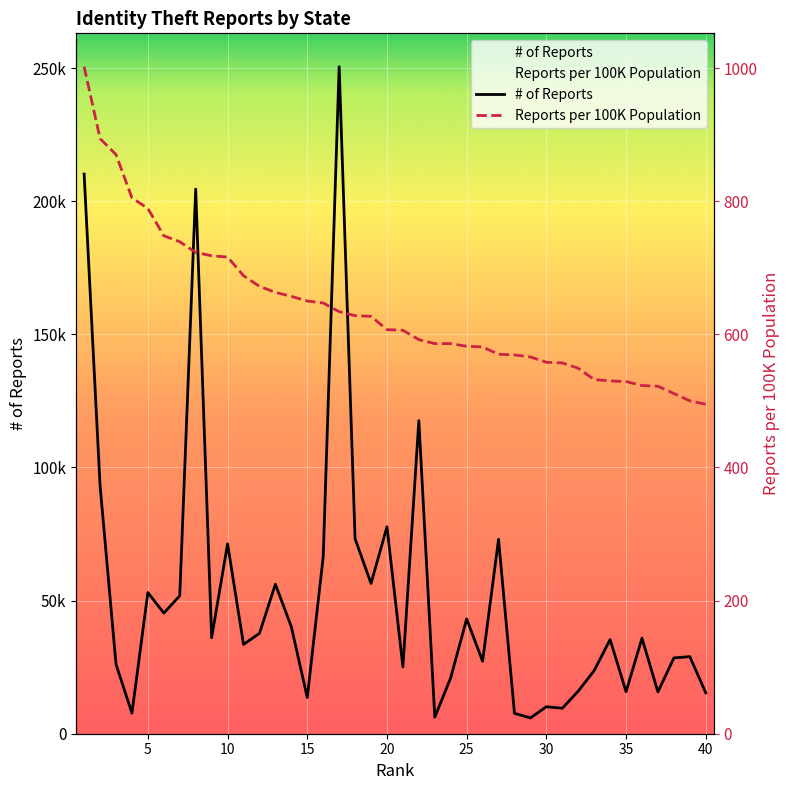

What is the value of the # of Reports point at the 2nd from the left?

93249.0